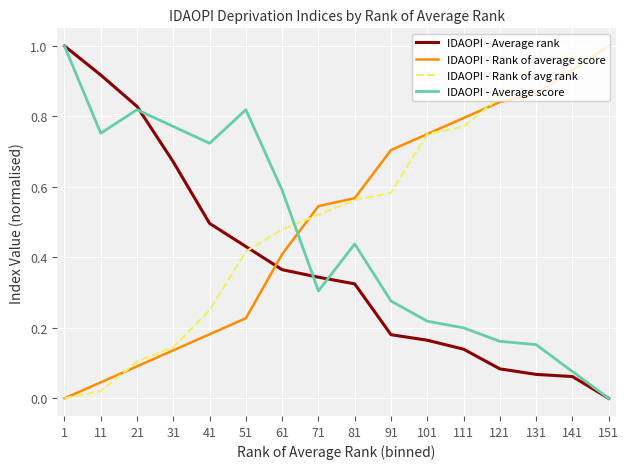

Is the value of IDAOPI - Rank of avg rank at 21 greater than the value of IDAOPI - Rank of average score at 151?

No